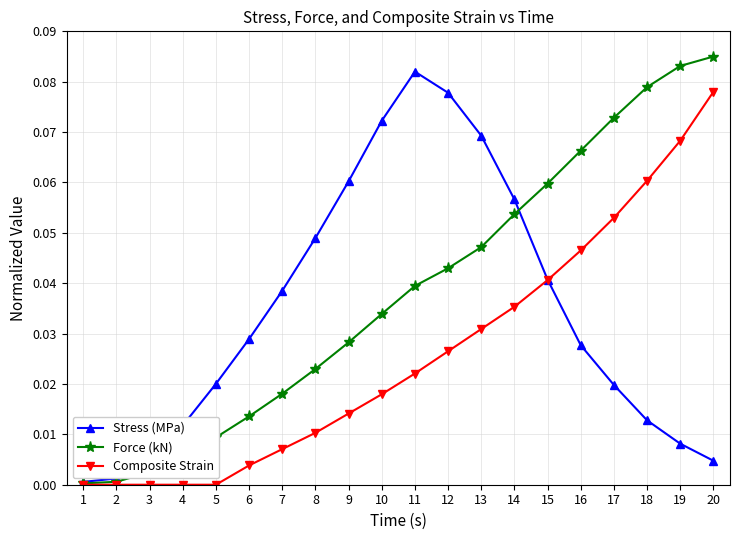

True or false: Composite Strain has more than 2 points higher than both neighbors.

False